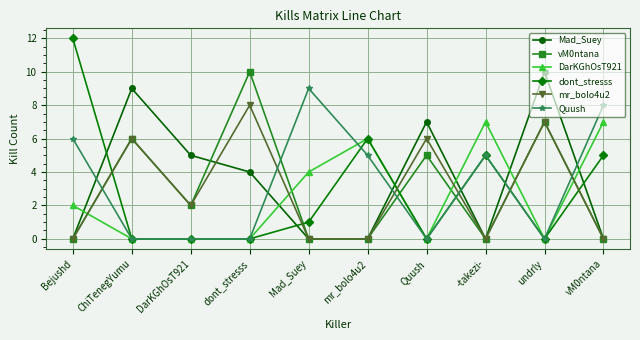

Which label corresponds to the largest value in the chart?

Bejushd